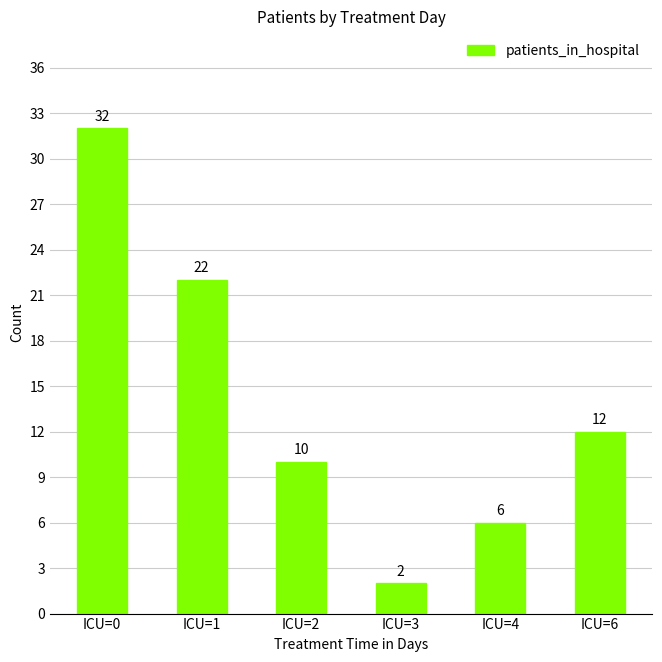

Count the number of data series in this chart.

1